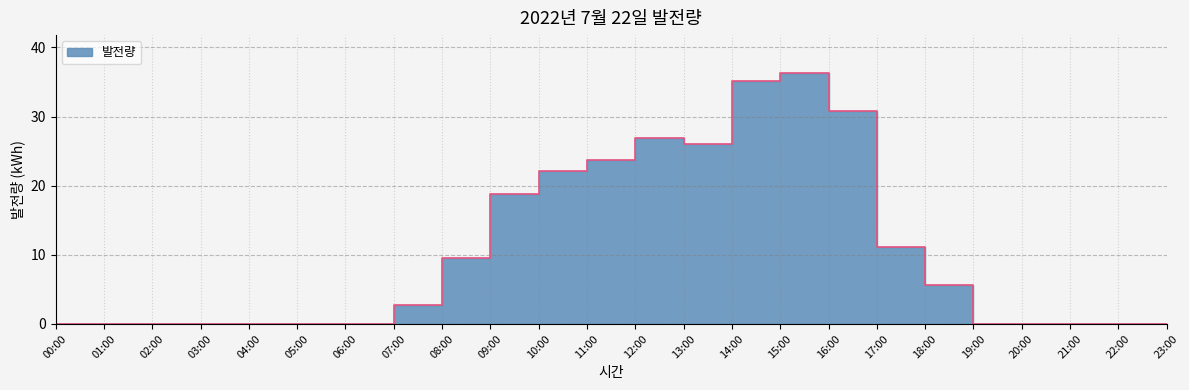

What is the value of the 16th point from the left?

36.3